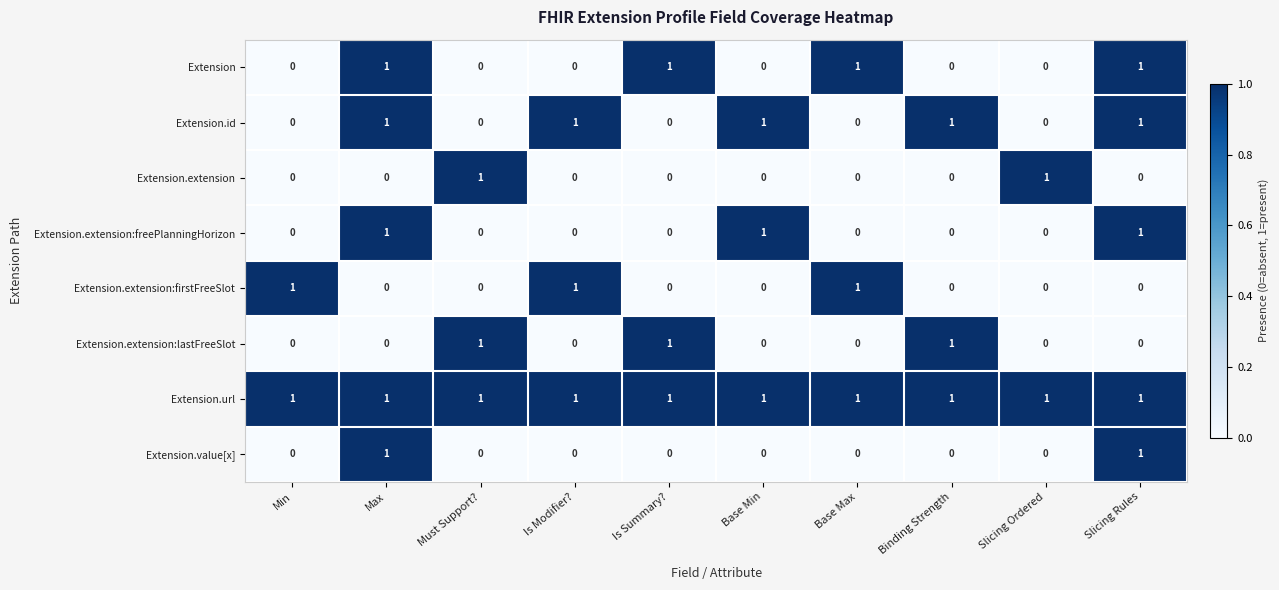

What is the total value across all series at Max?

5